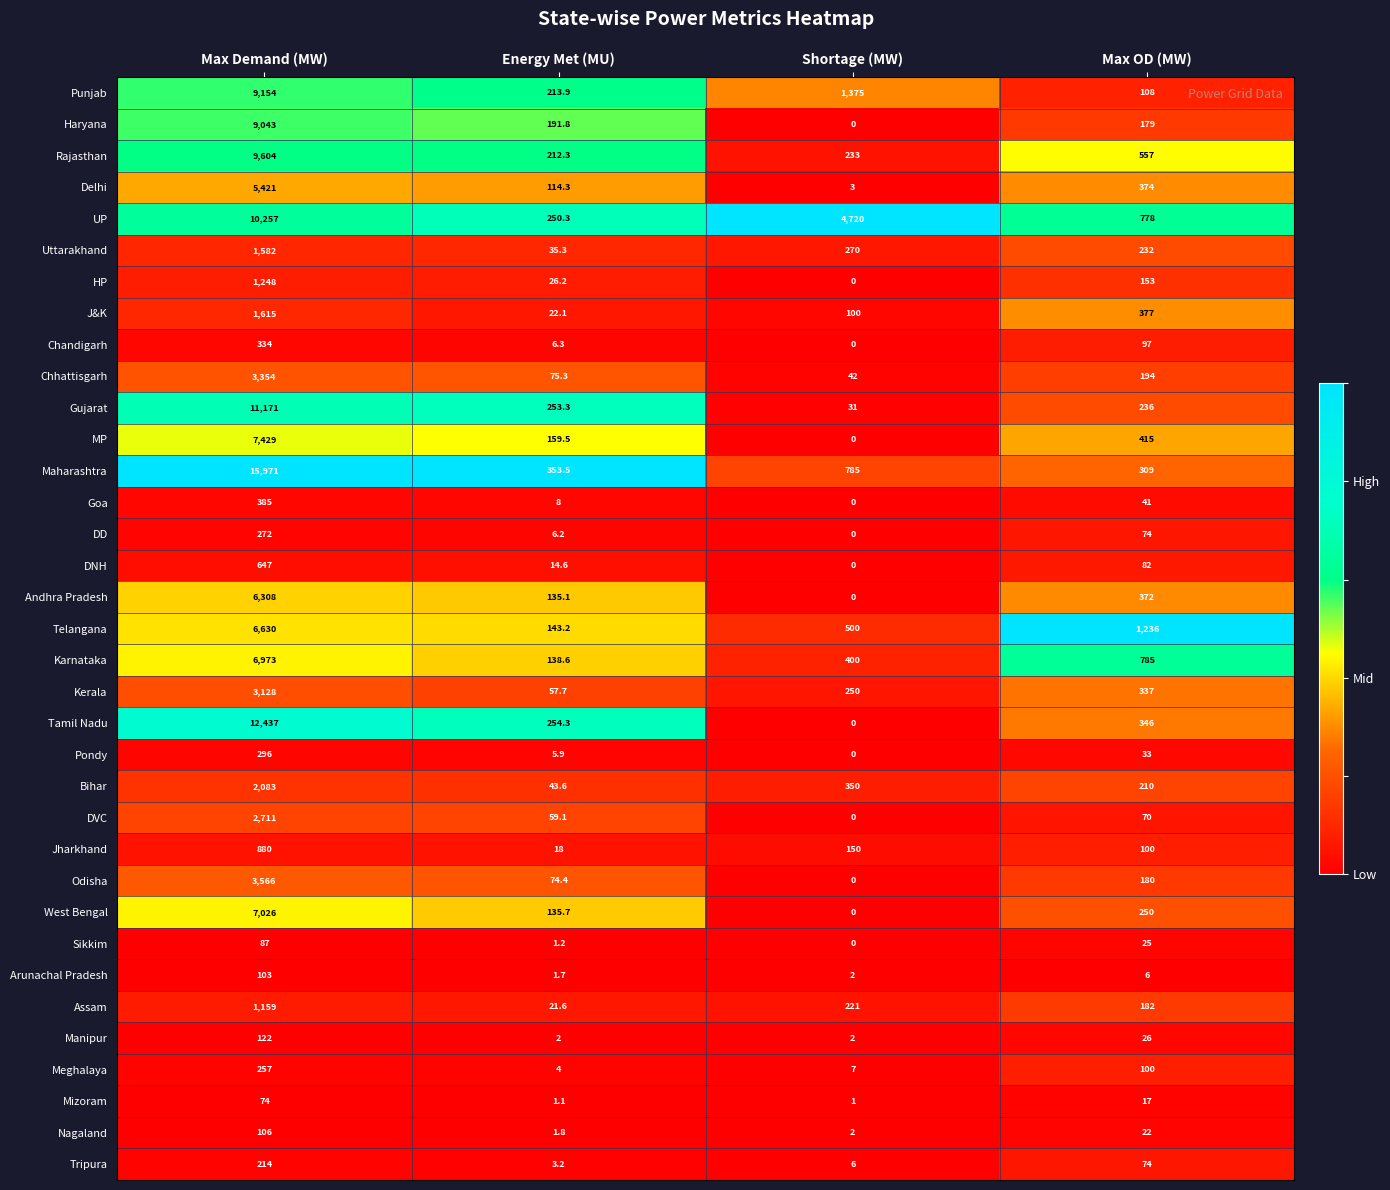

Is it true that Karnataka equals 81.0 at Energy Met (MU)?

False